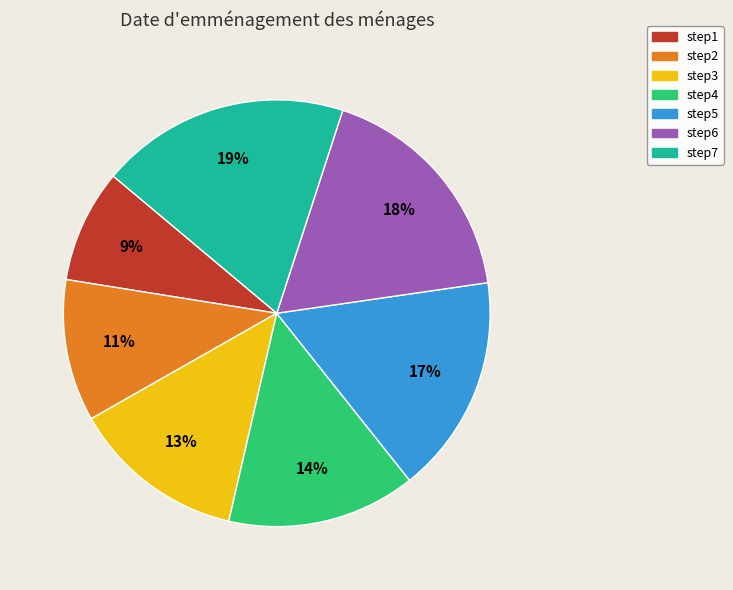

To the nearest percent, what portion does step1 represent?

9%